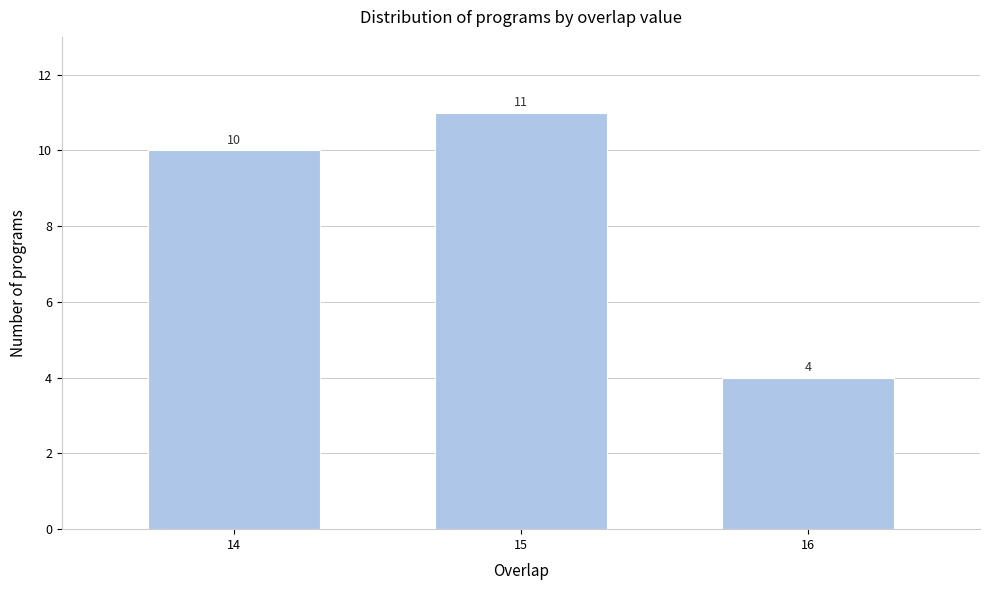

Reading left to right, what are all the values shown in this chart?

10	11	4